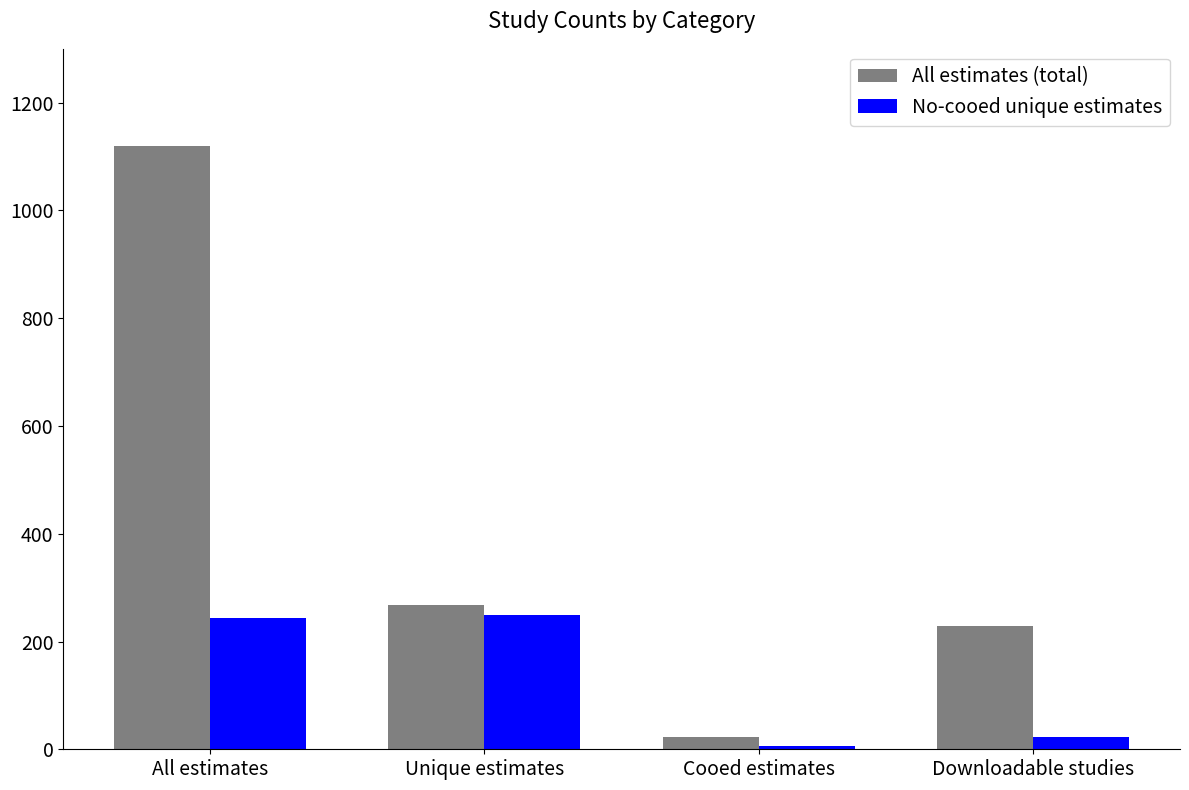

How many bars are there in total?

8